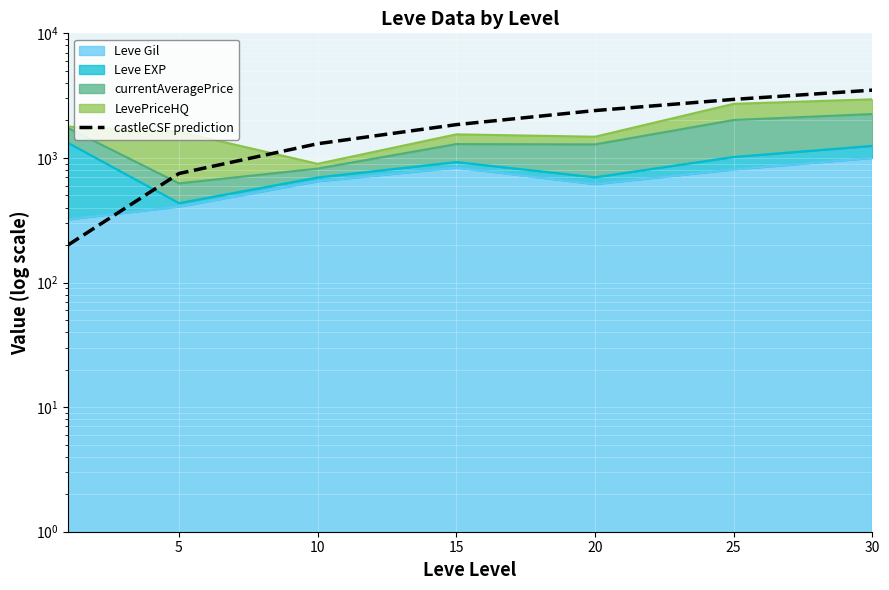

Between 20 and 30, which is larger?

30